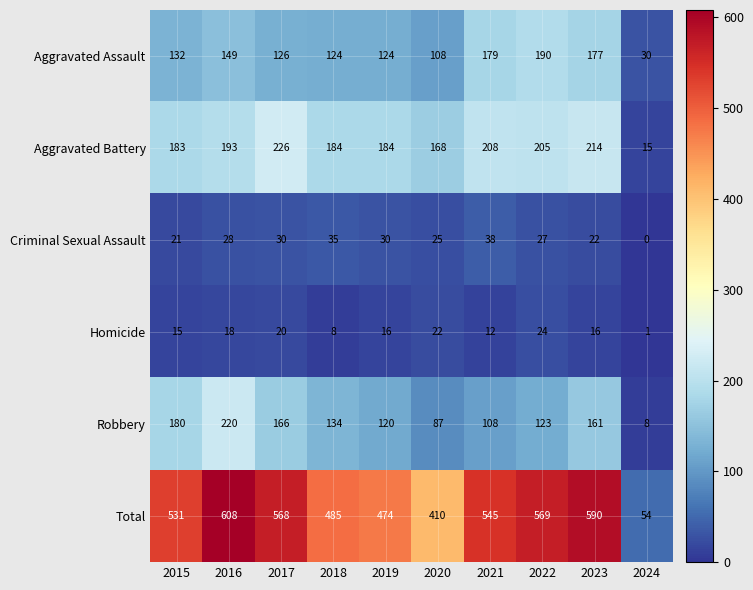

What is the spread (max minus min) of values at 2018?

477